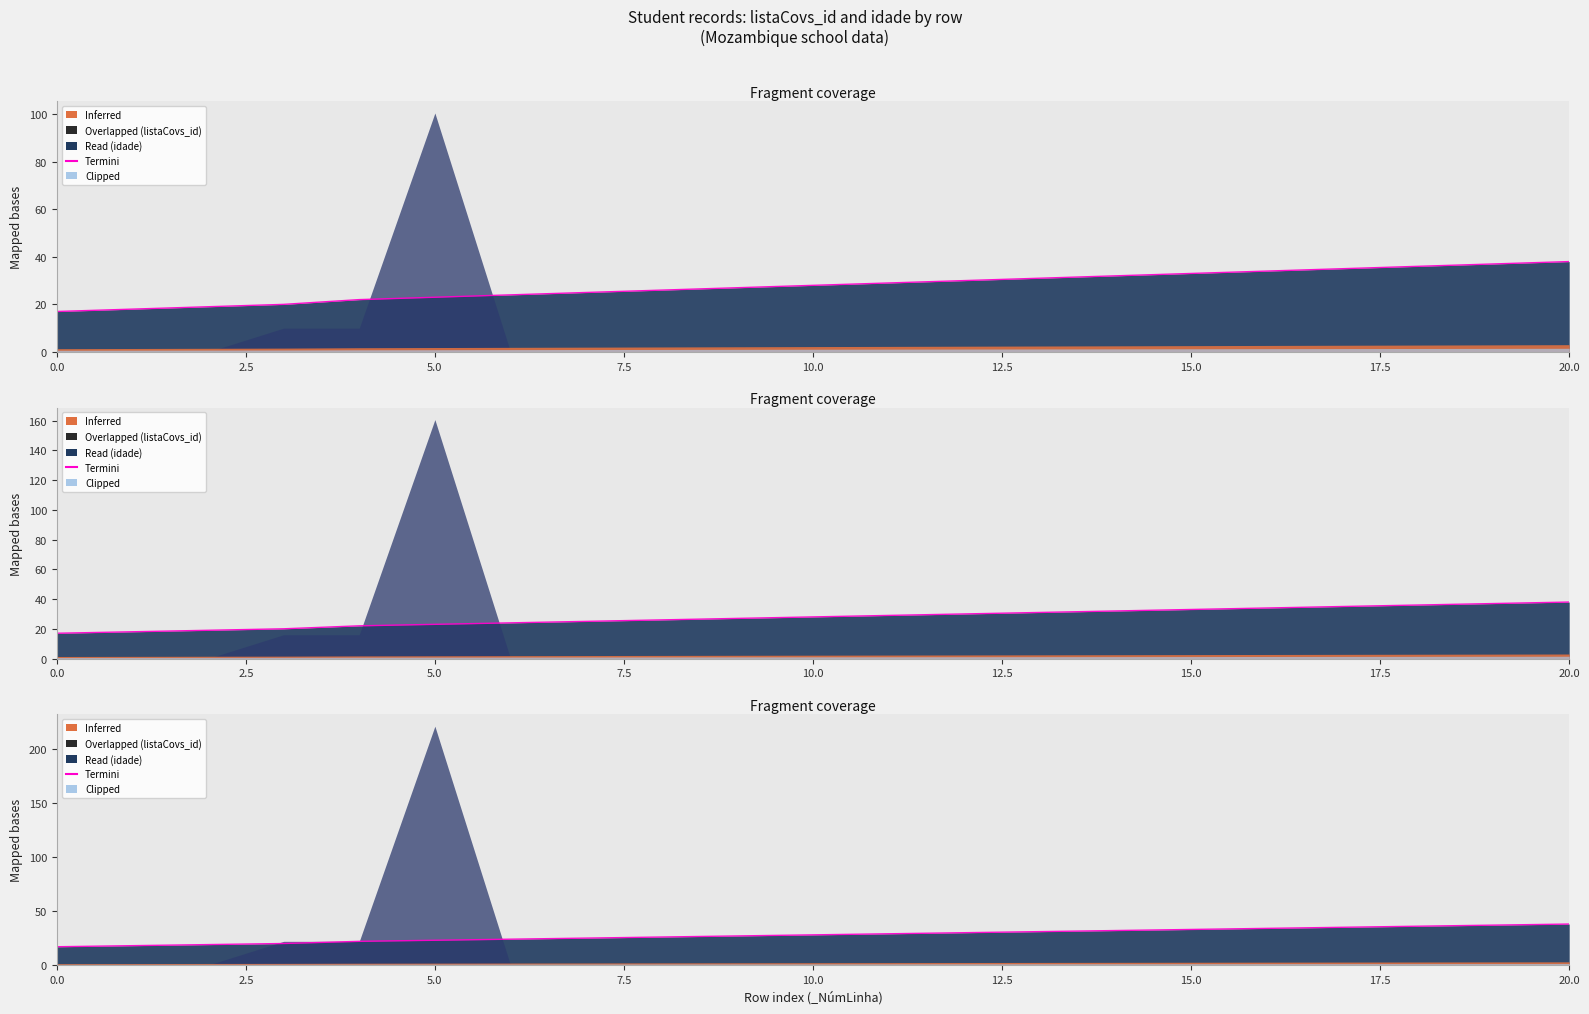

At which label does the data first exceed 28?

11